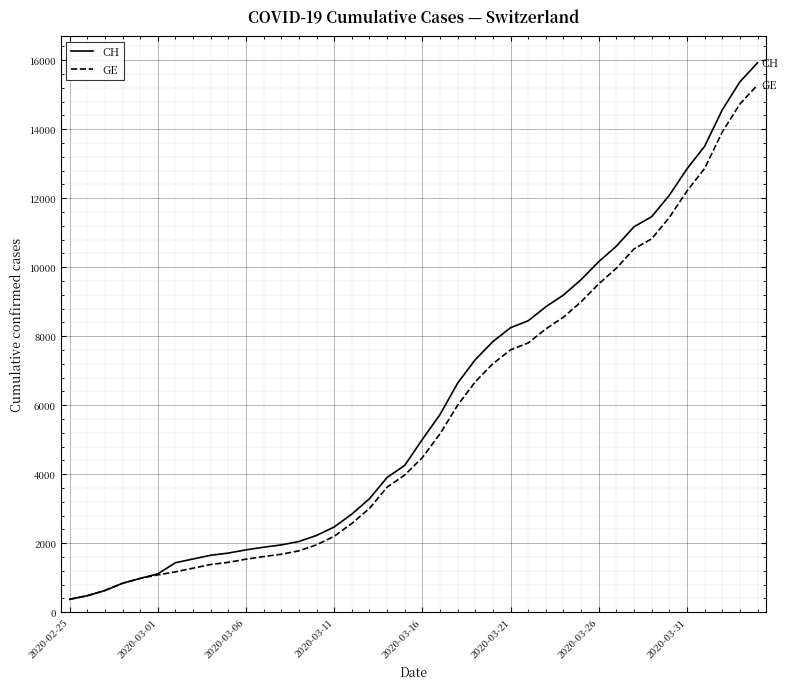

What is the greatest value displayed?

15926